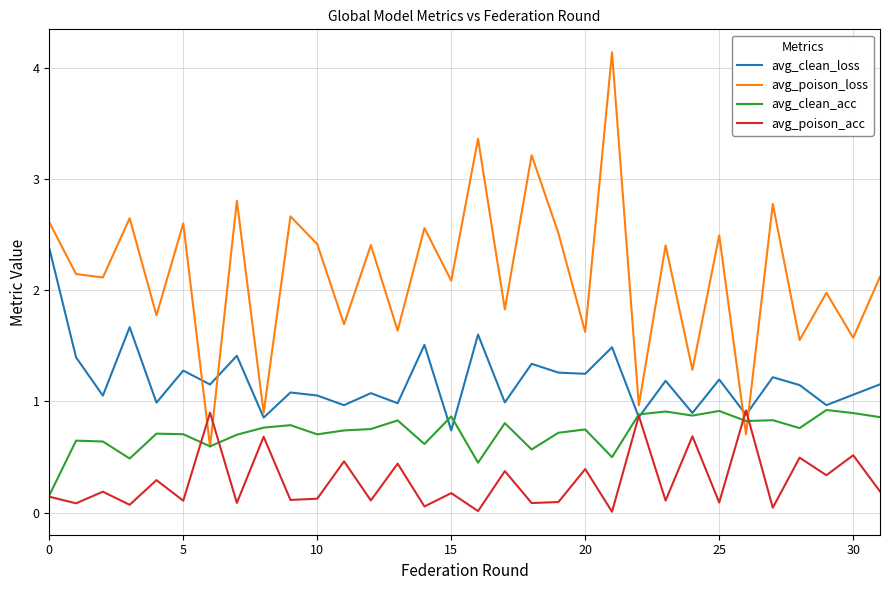

Which series has the widest spread of values?

avg_poison_loss